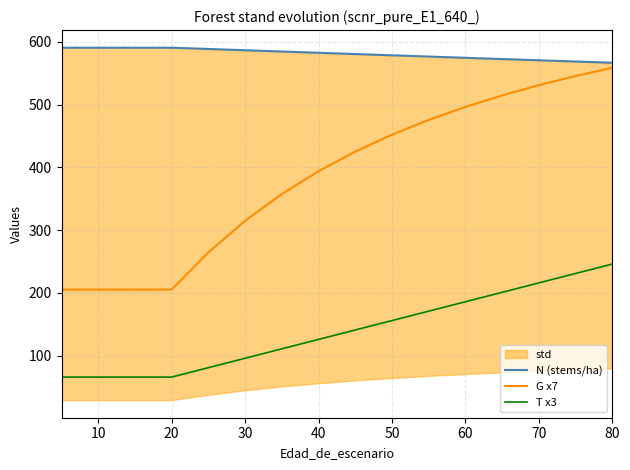

True or false: N (stems/ha) has more than 2 points higher than both neighbors.

False